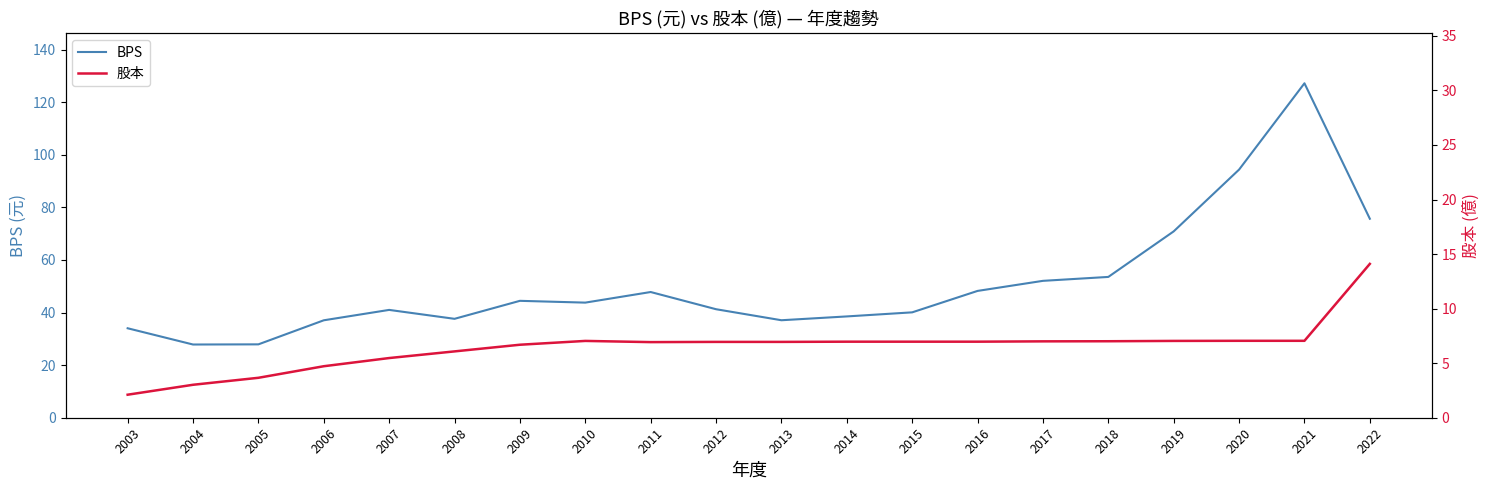

Which series changed the most between 2005 and 2016?

BPS